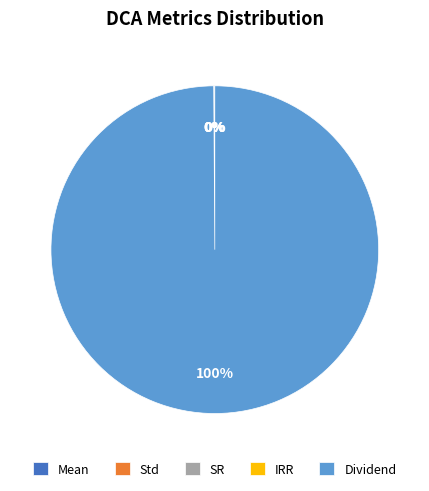

True or false: Dividend accounts for 93% of the total.

False